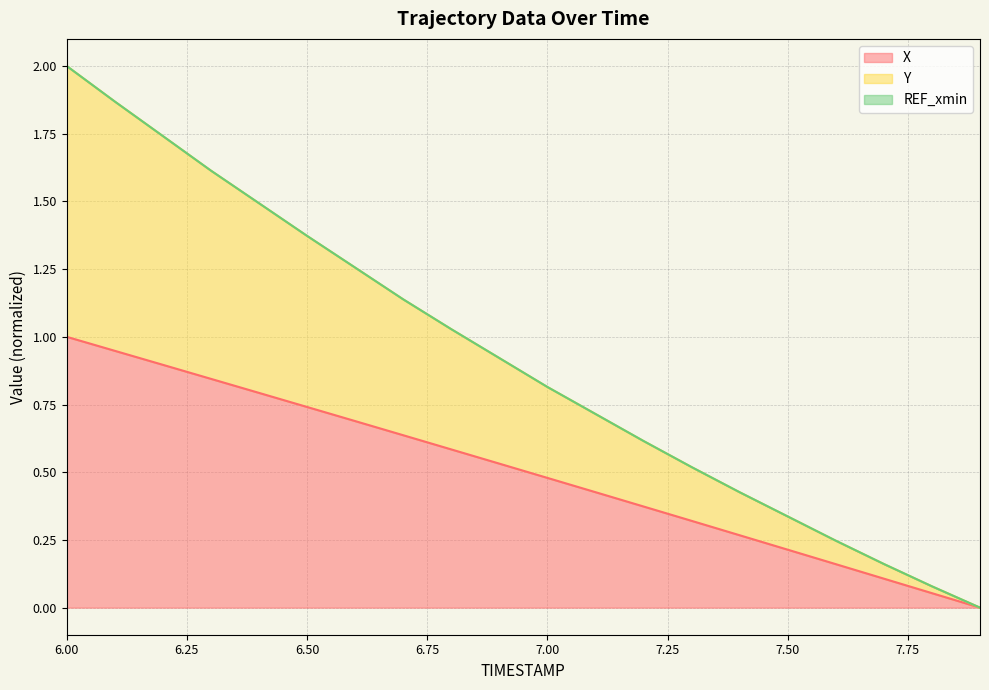

What is the difference between the maximum and minimum values in the X series?

1.0